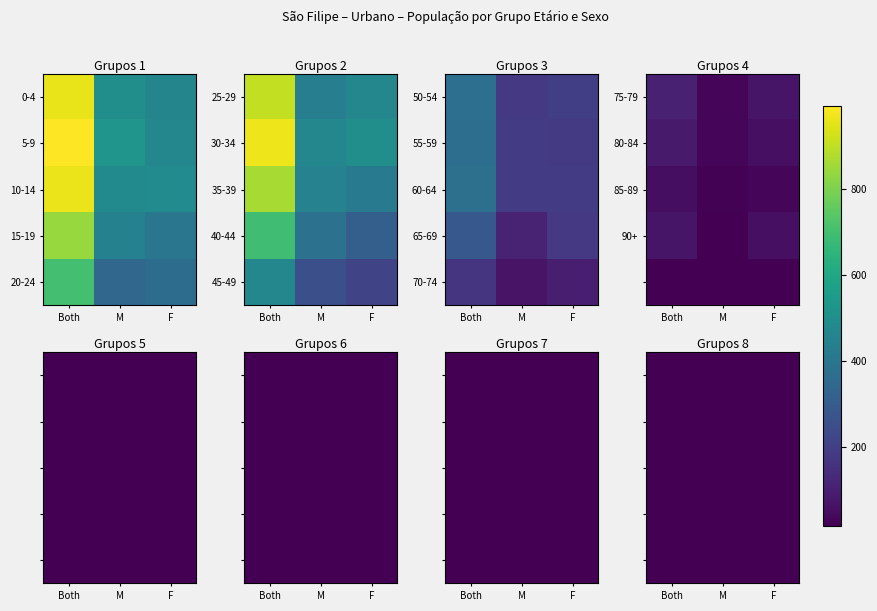

The 40-44 series shows 1247 at Both. True or false?

False